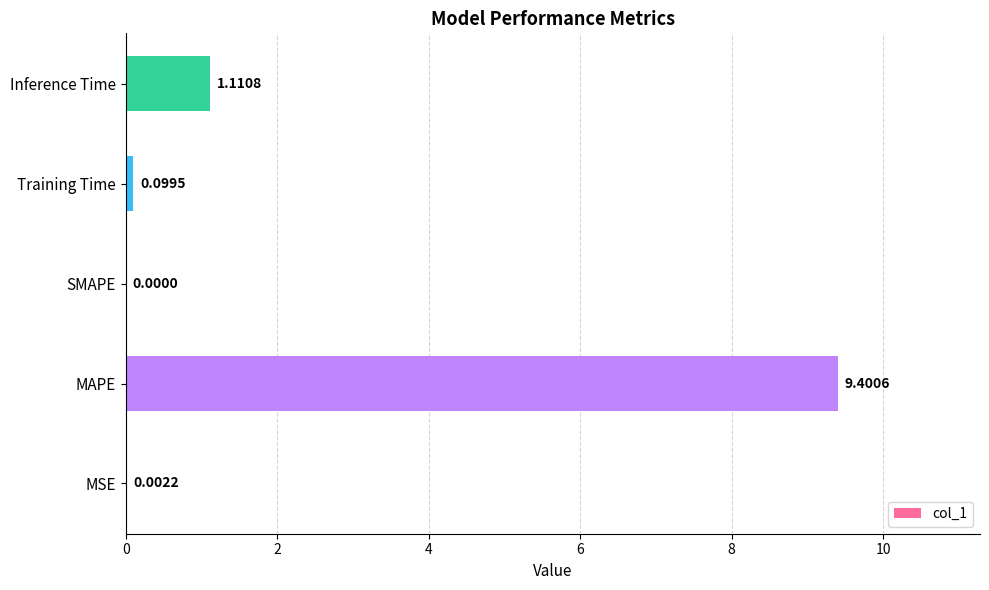

What is the greatest value displayed?

9.4